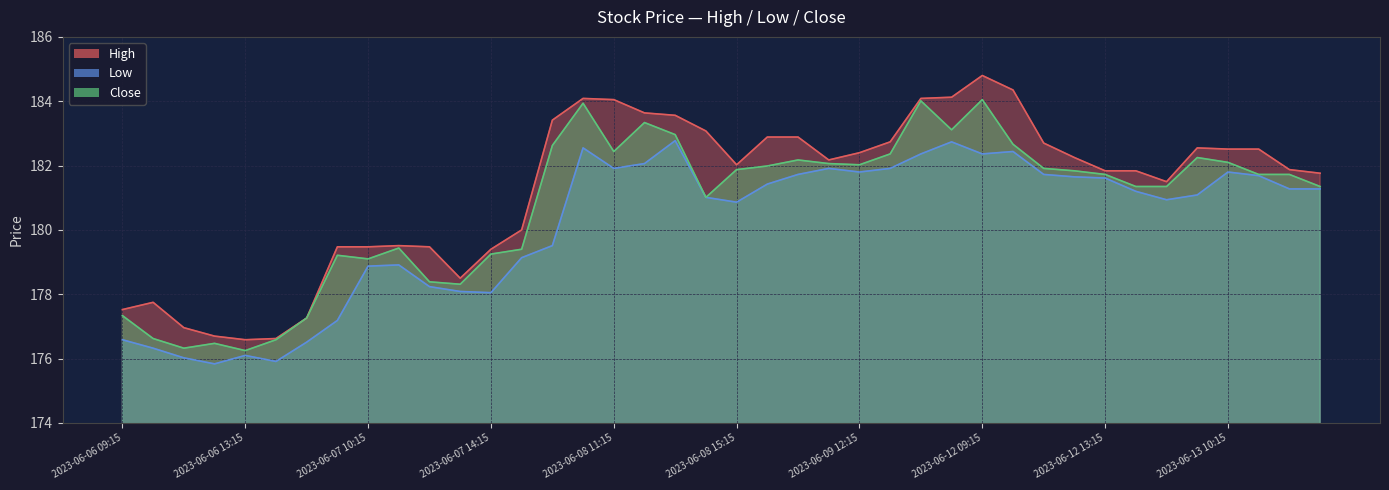

The value of High at 2023-06-07 12:15 is 179.5. True or false?

True